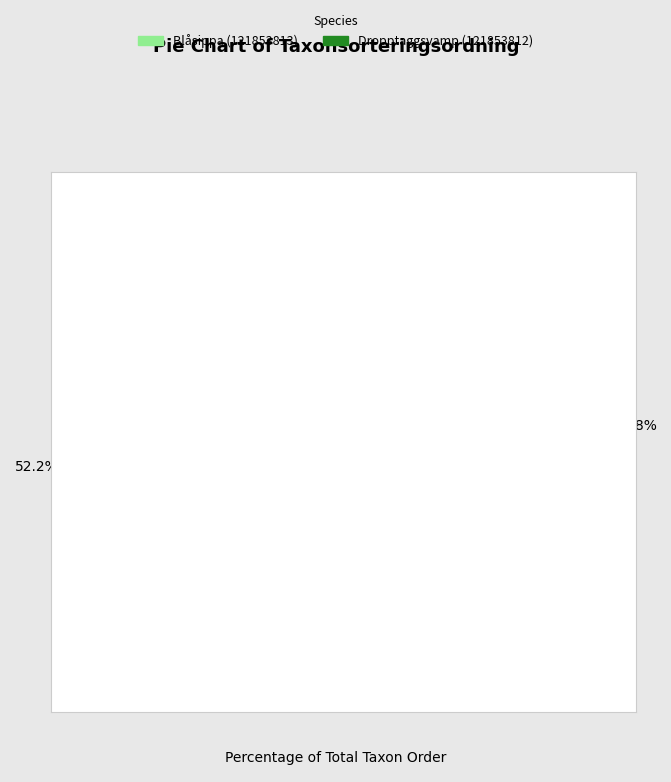

Which slice is the largest?

Blåsippa (121853813)